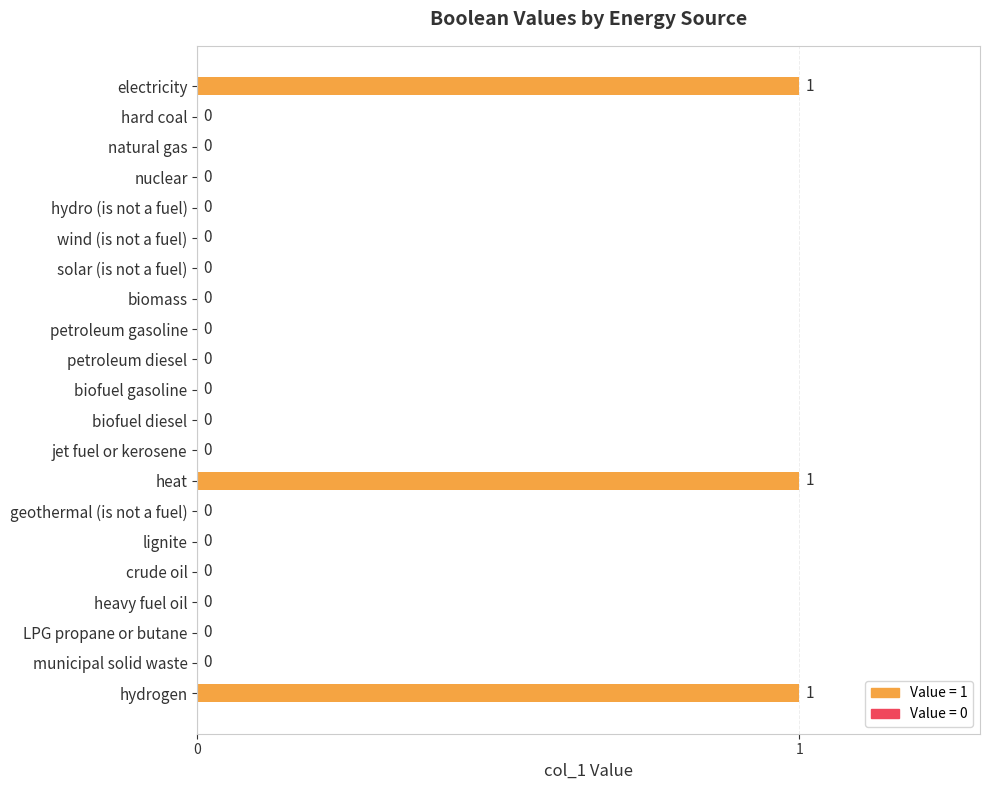

True or false: the data shows 0 at petroleum gasoline.

True